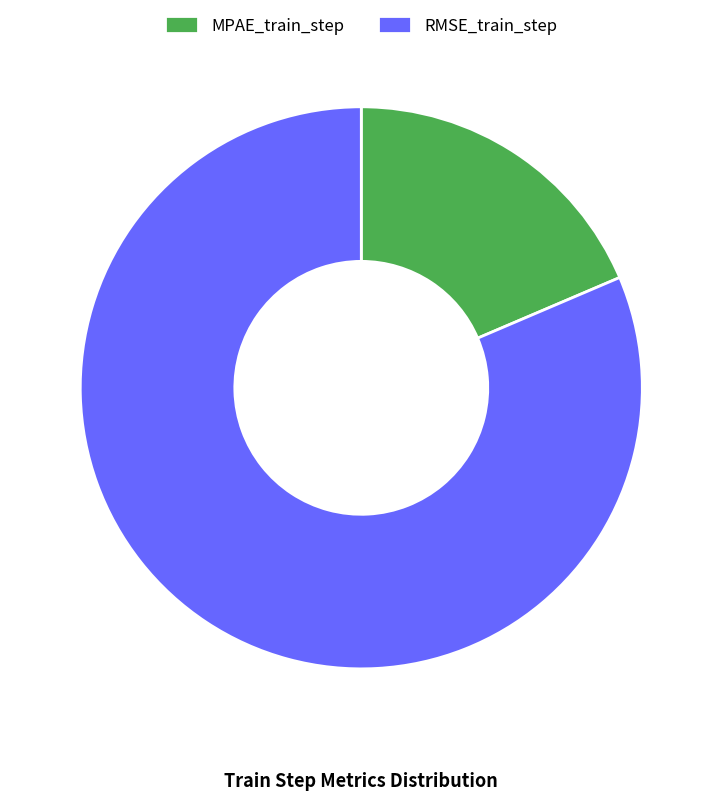

Between RMSE_train_step and MPAE_train_step, which is larger?

RMSE_train_step